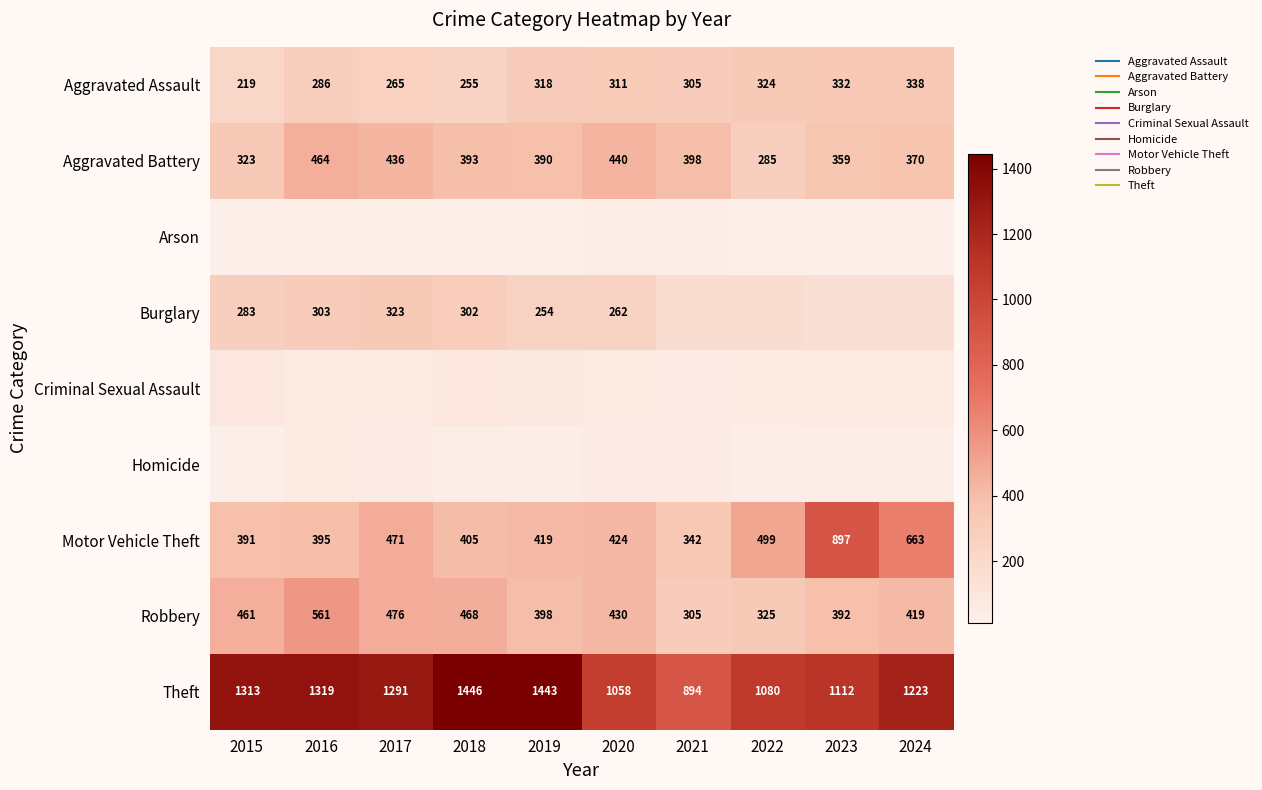

List the labels in order of Aggravated Assault value, smallest first.

2015, 2018, 2017, 2016, 2021, 2020, 2019, 2022, 2023, 2024